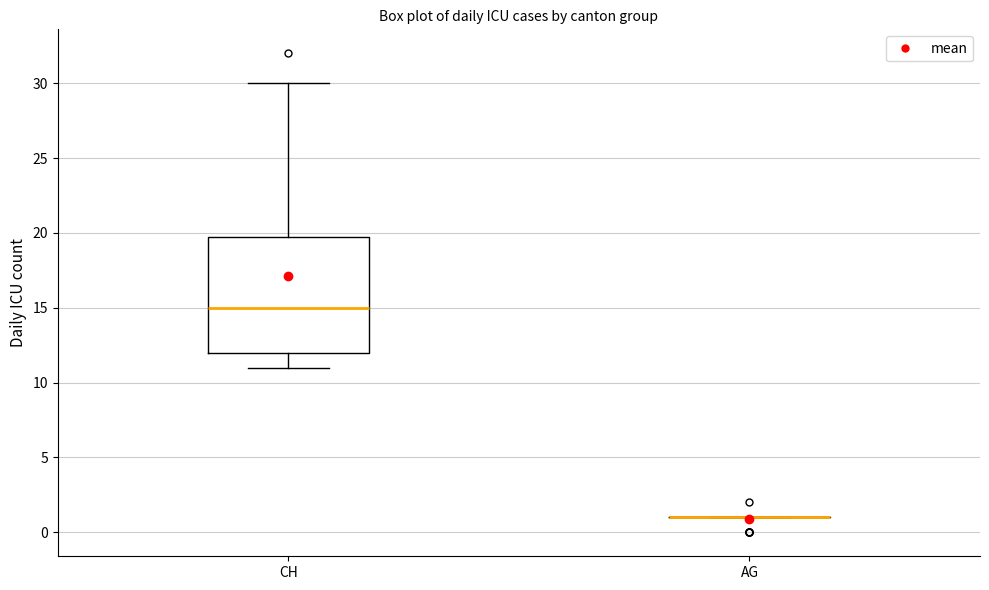

Reading left to right, read every box against the y-axis: the position of its median line, the range the box covers, and the ends of its whiskers. The values are not printed on the chart, so give them approximately, as read against the axis.

CH: median 15, box 12 to 20, whiskers 11 to 30
AG: box collapsed to a line at 1, whiskers 1 to 1